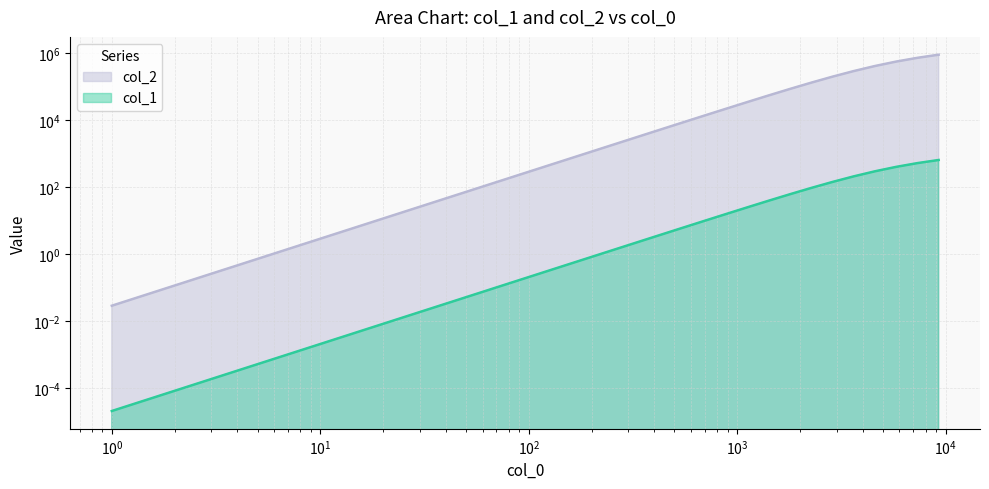

The col_2 series shows 407784.0 at 4581.597669054491. True or false?

True